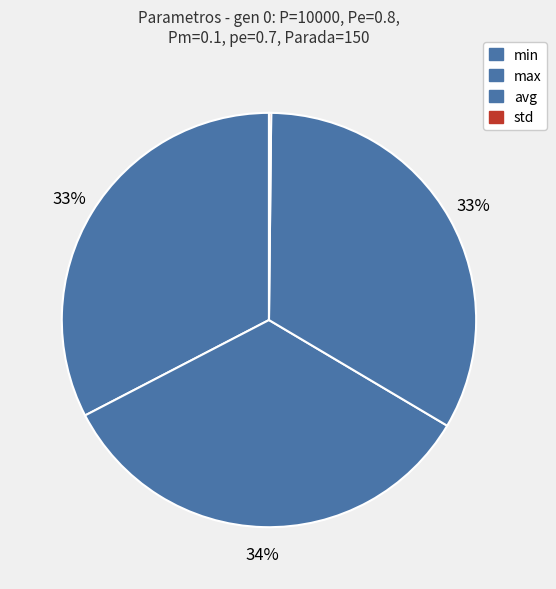

How many slices are in this pie chart?

4